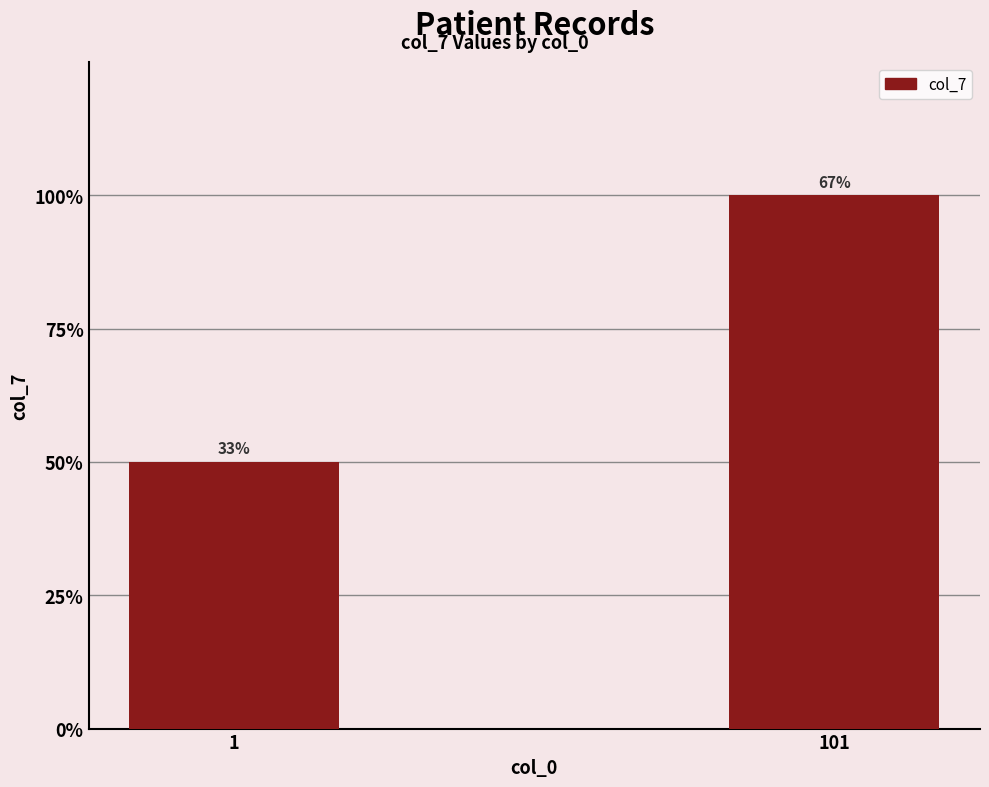

Does the chart contain any negative values?

No